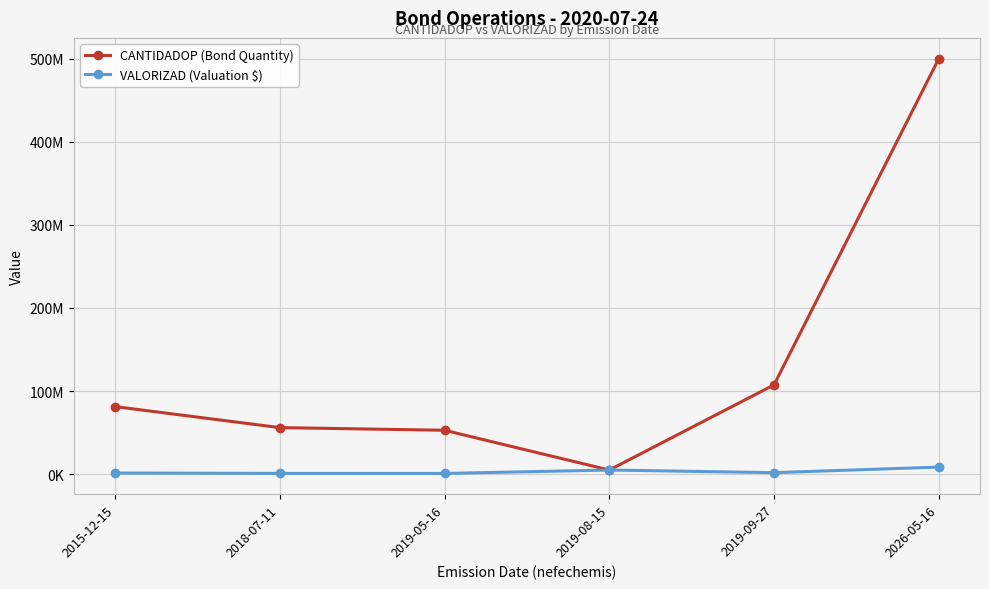

Does the chart have visible grid lines?

Yes